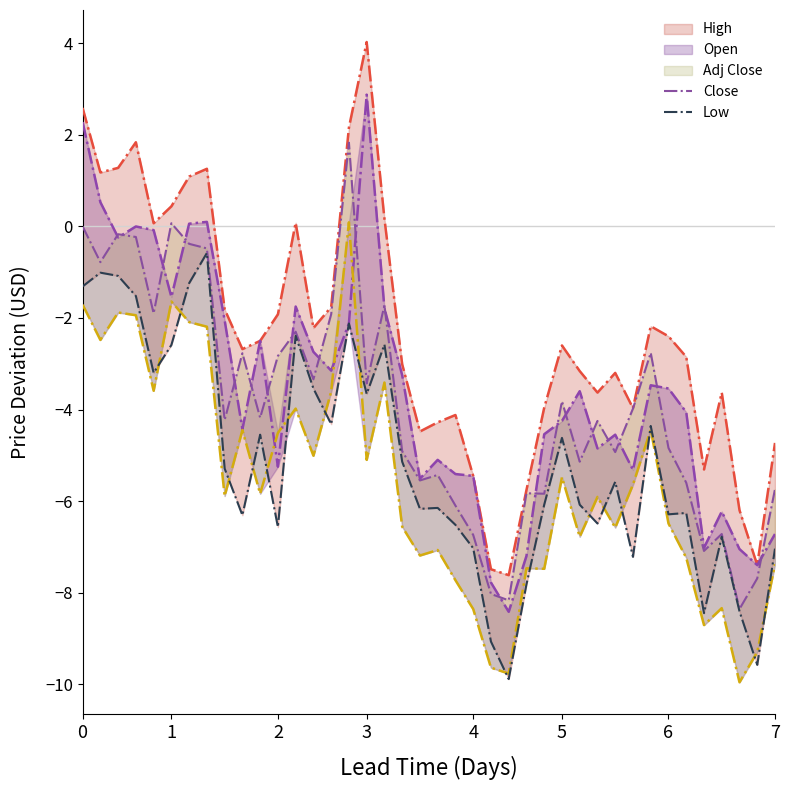

True or false: Low and Open intersect in this chart.

False